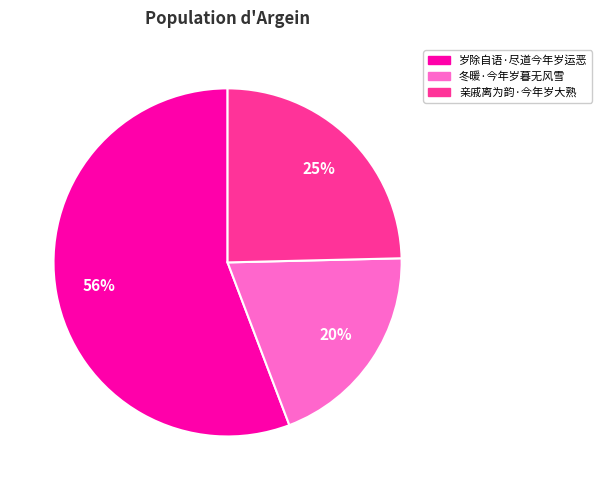

Which slice is the largest?

岁除自语·尽道今年岁运恶